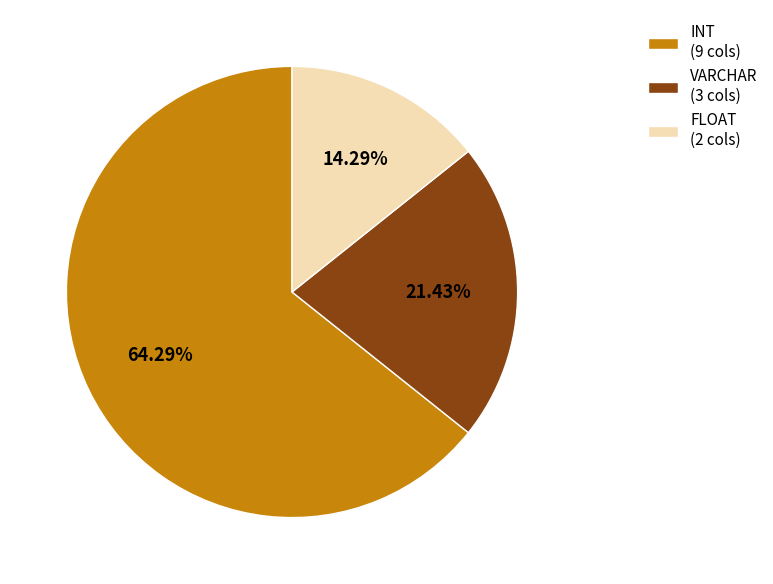

Which category accounts for the majority?

INT (9 cols)